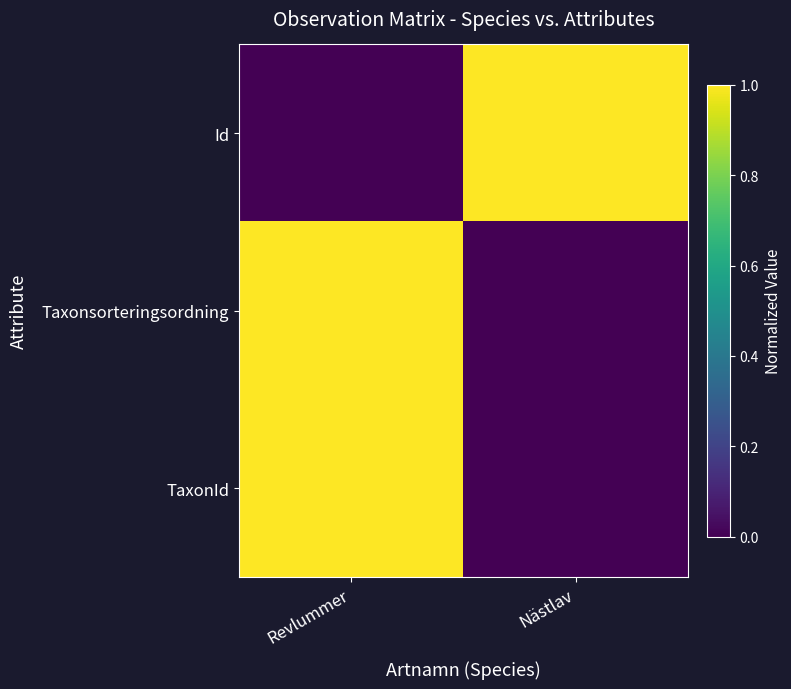

Reading right to left, what are all the values shown in this chart?

Id: Nästlav=1	Revlummer=0
Taxonsorteringsordning: Nästlav=0	Revlummer=1
TaxonId: Nästlav=0	Revlummer=1